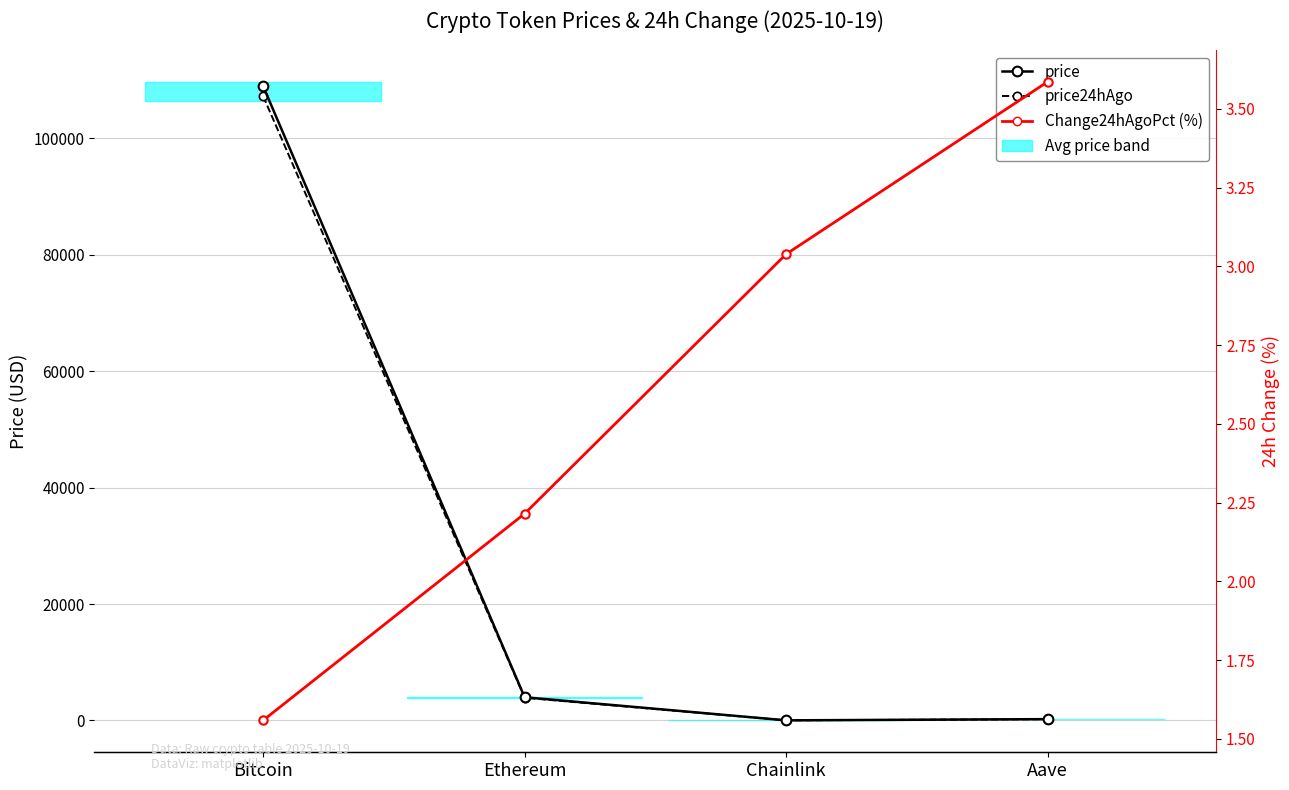

What is the highest value of the Change24hAgoPct (%) series?

3.6